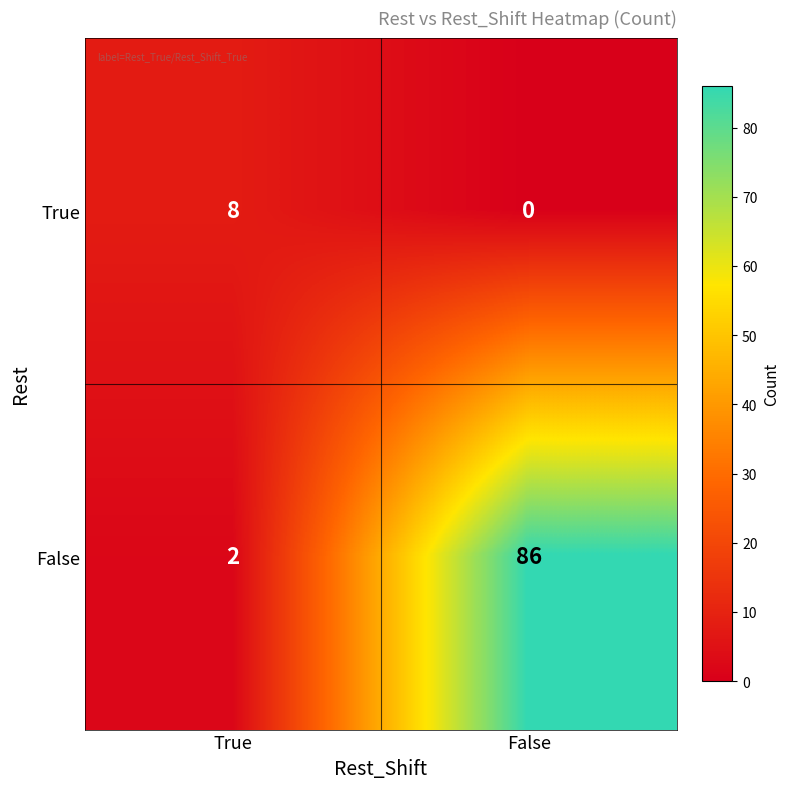

How many series are shown in this chart?

2